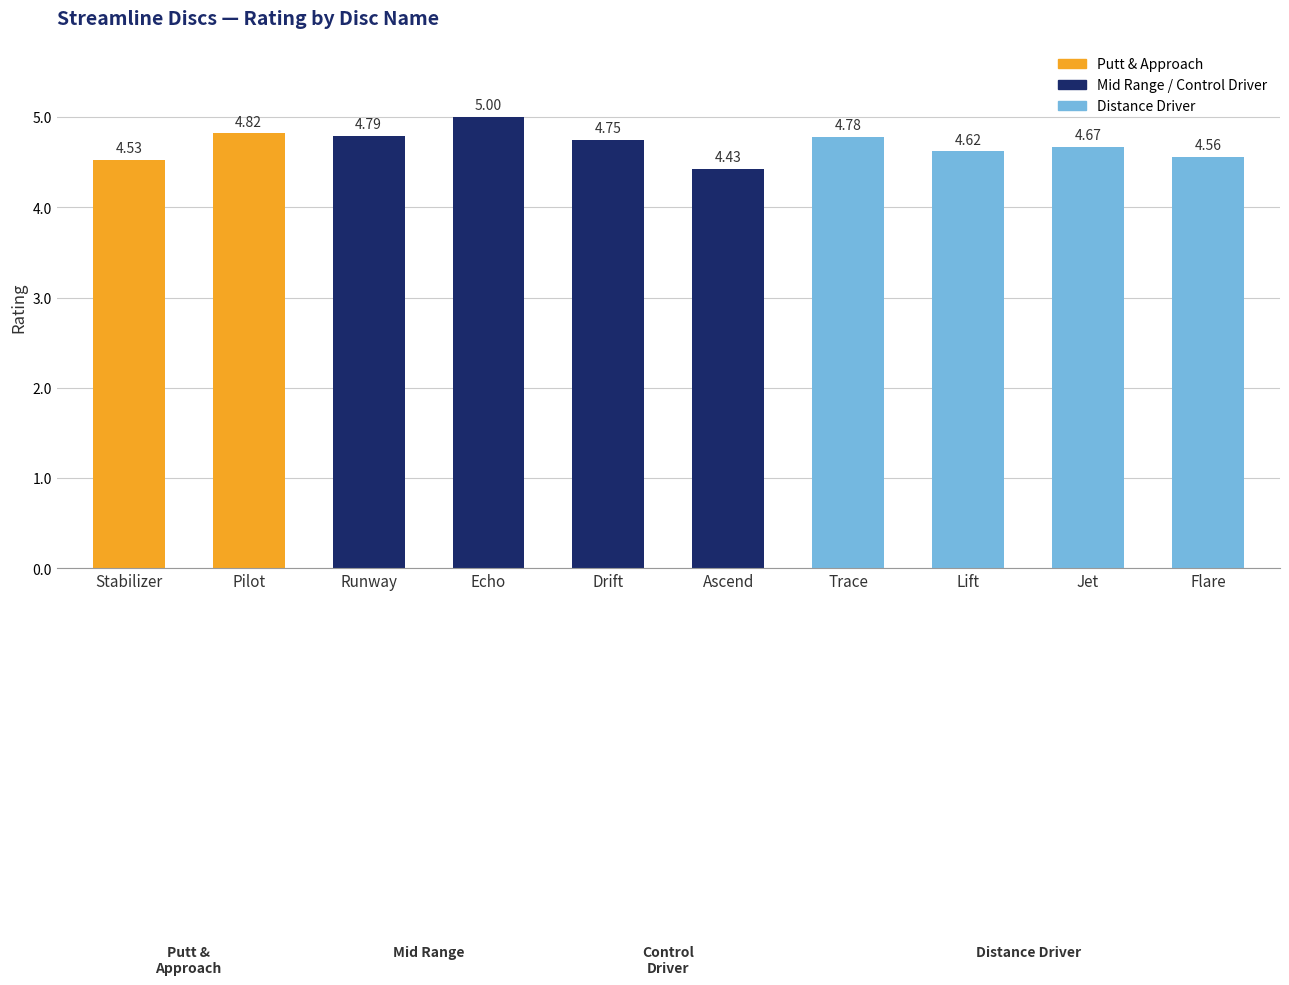

What is the change in value from Pilot to Ascend?

-0.4